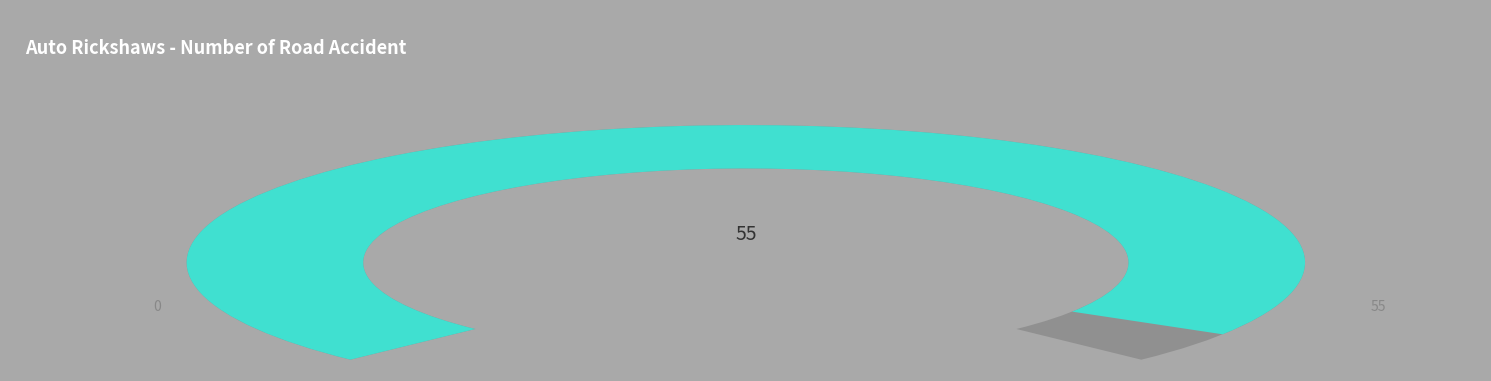

Is it true that 10 is 33% of the pie?

False